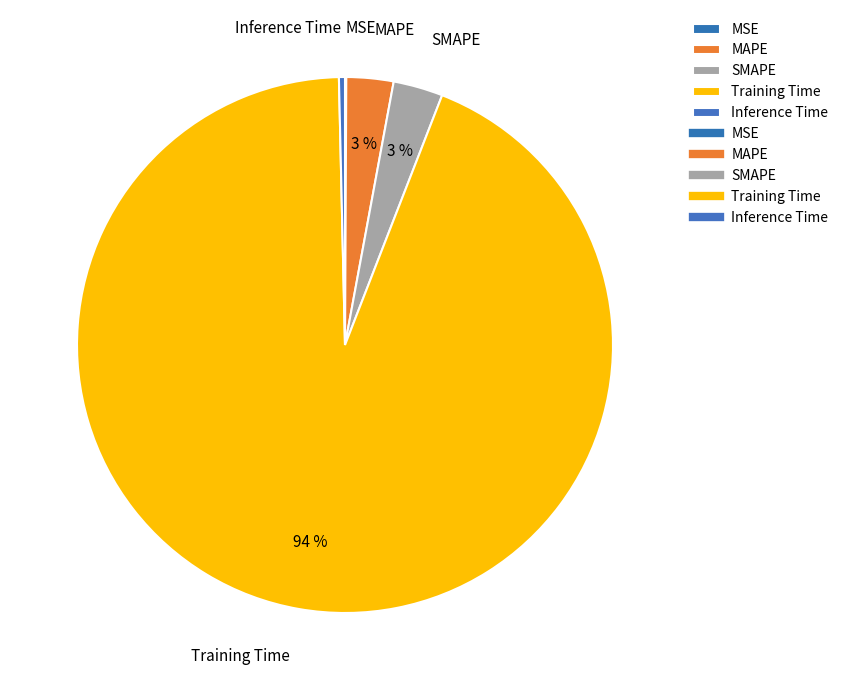

The MAPE slice represents 3% of the pie. True or false?

True